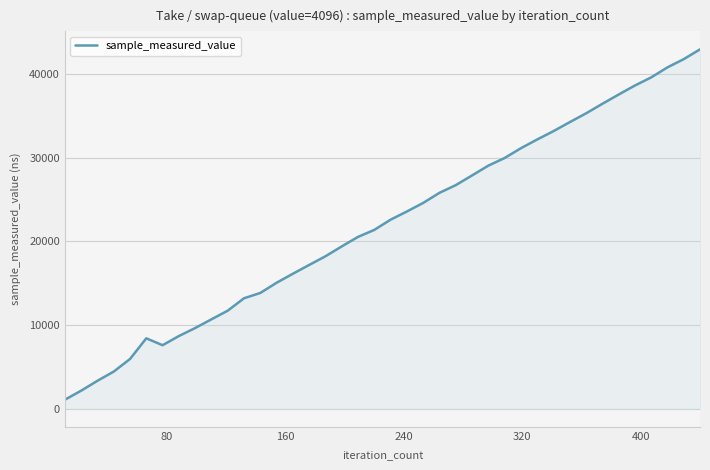

What is the difference between the maximum and minimum values?

41862